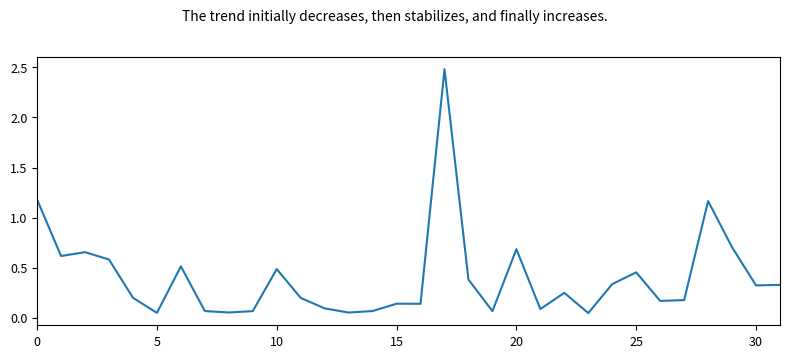

What is the difference between the maximum and minimum values?

2.4